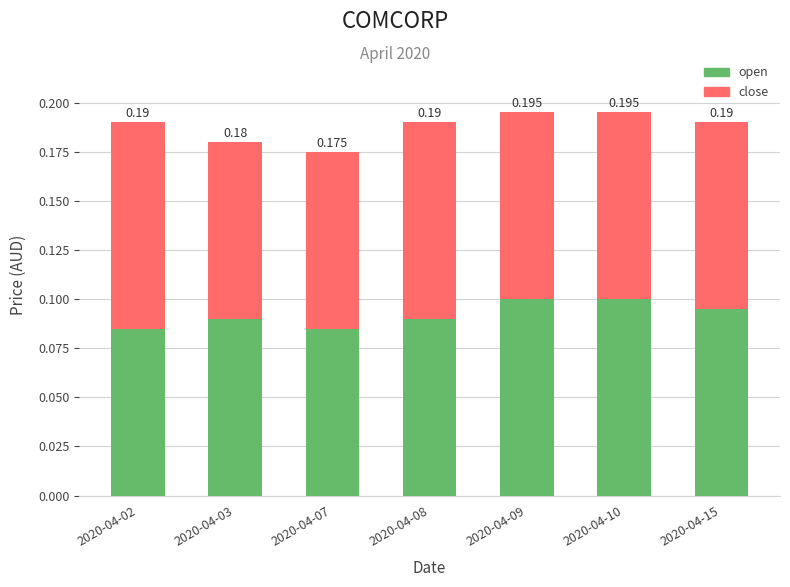

Are the bars horizontal?

No